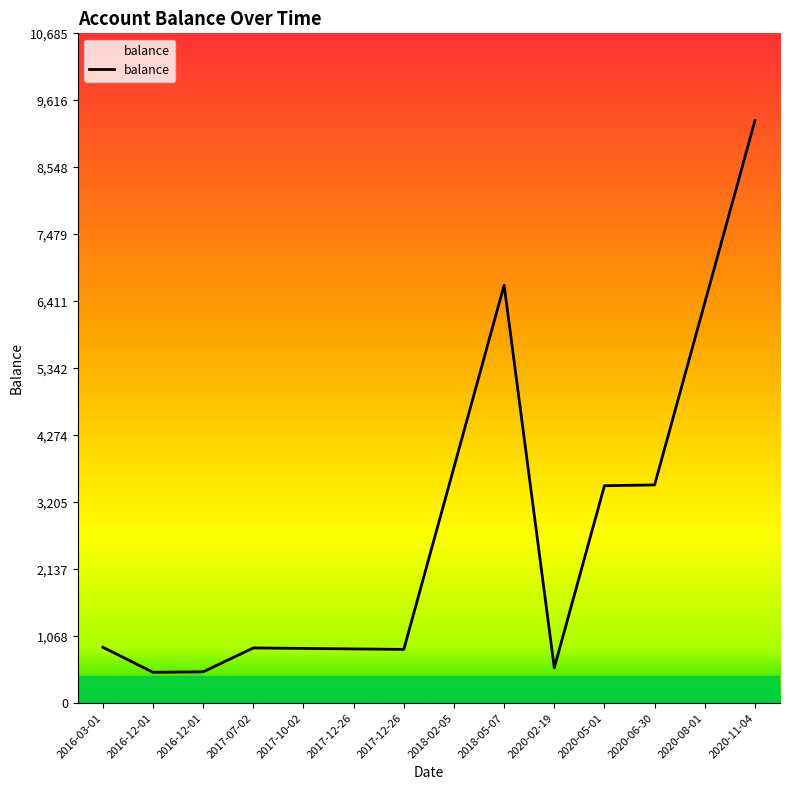

What is the difference between the maximum and minimum values?

8799.5